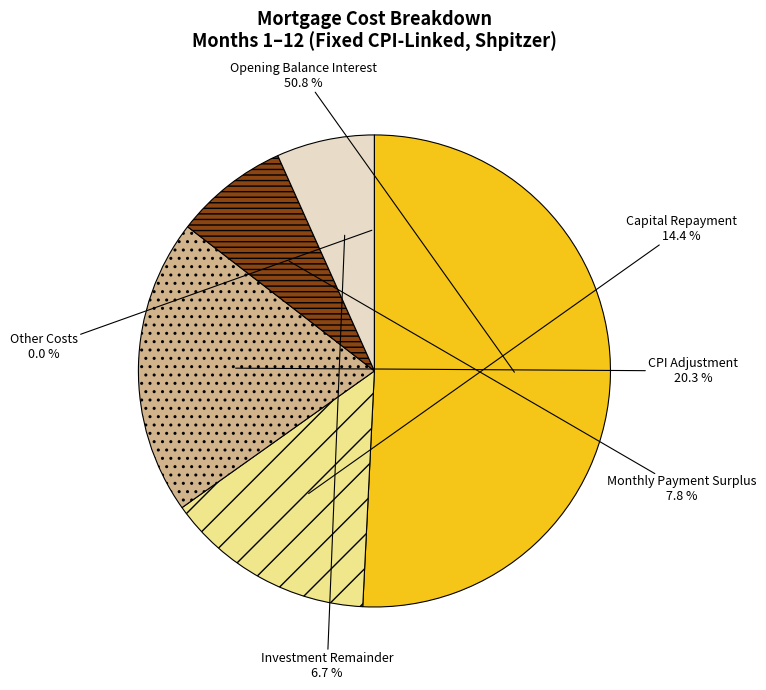

The interest (month 2) slice represents 3% of the pie. True or false?

False